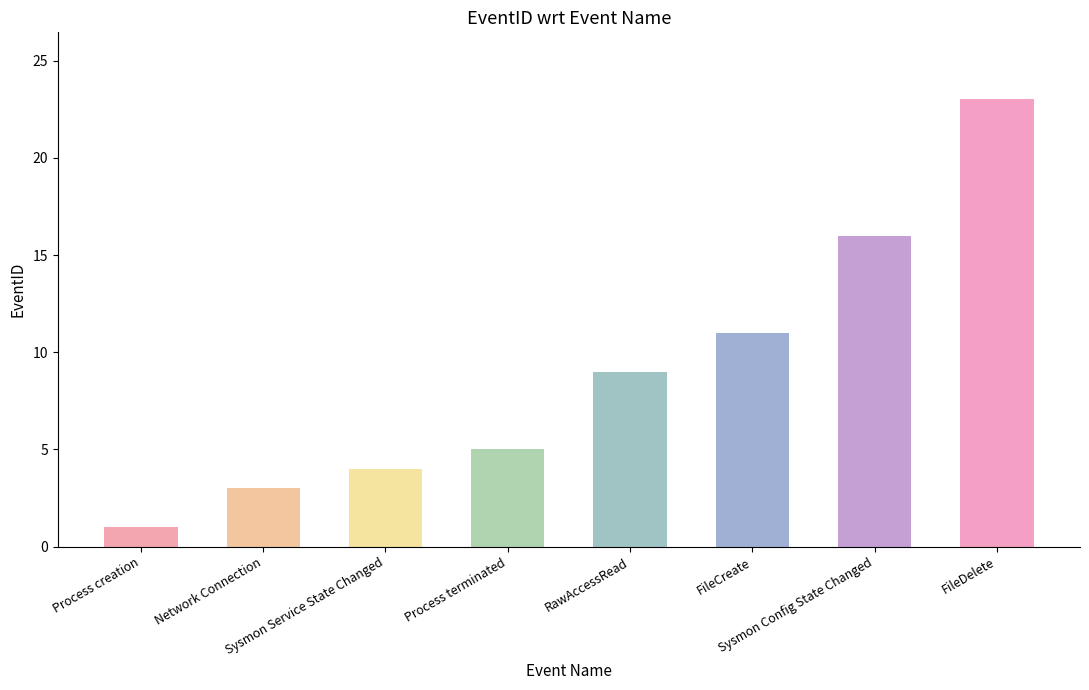

Read the value at FileCreate.

11